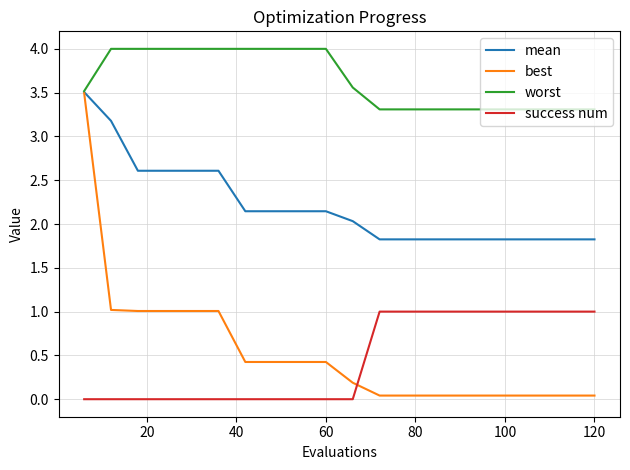

Count the success num values in the range 0 to 1.

20